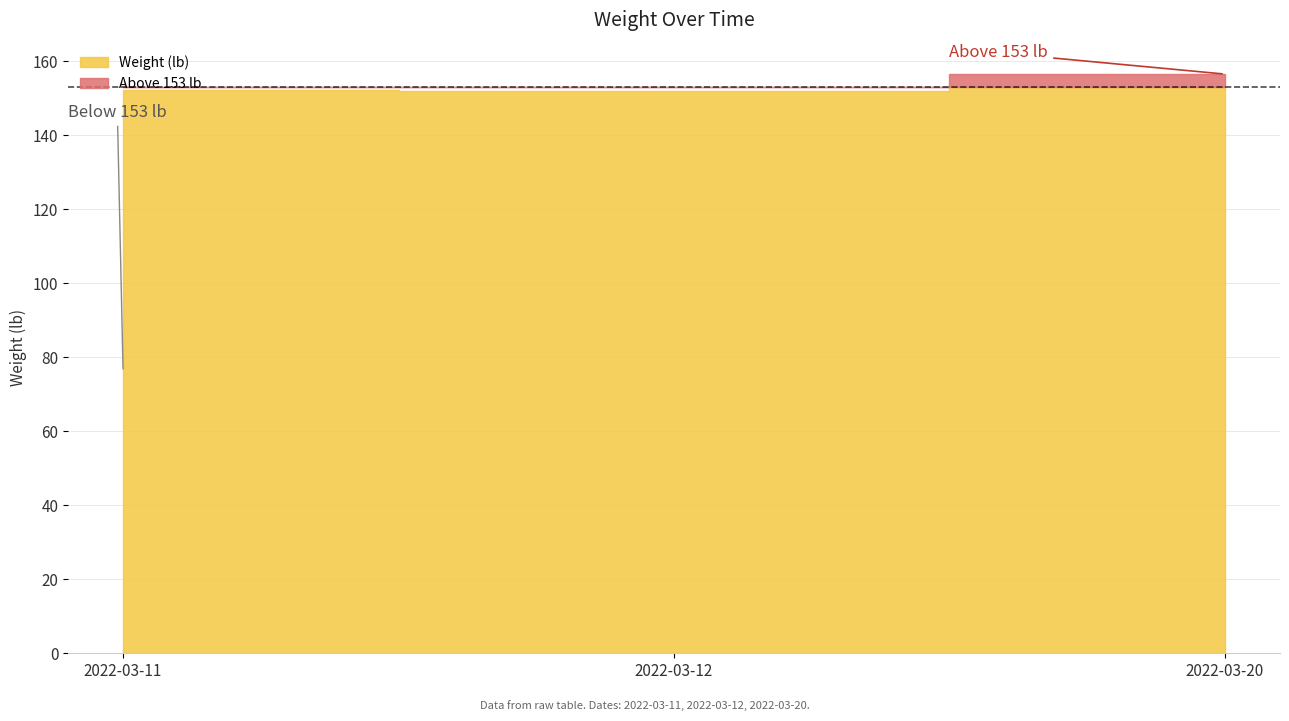

Rank the categories by value from highest to lowest.

2022-03-20, 2022-03-11, 2022-03-12